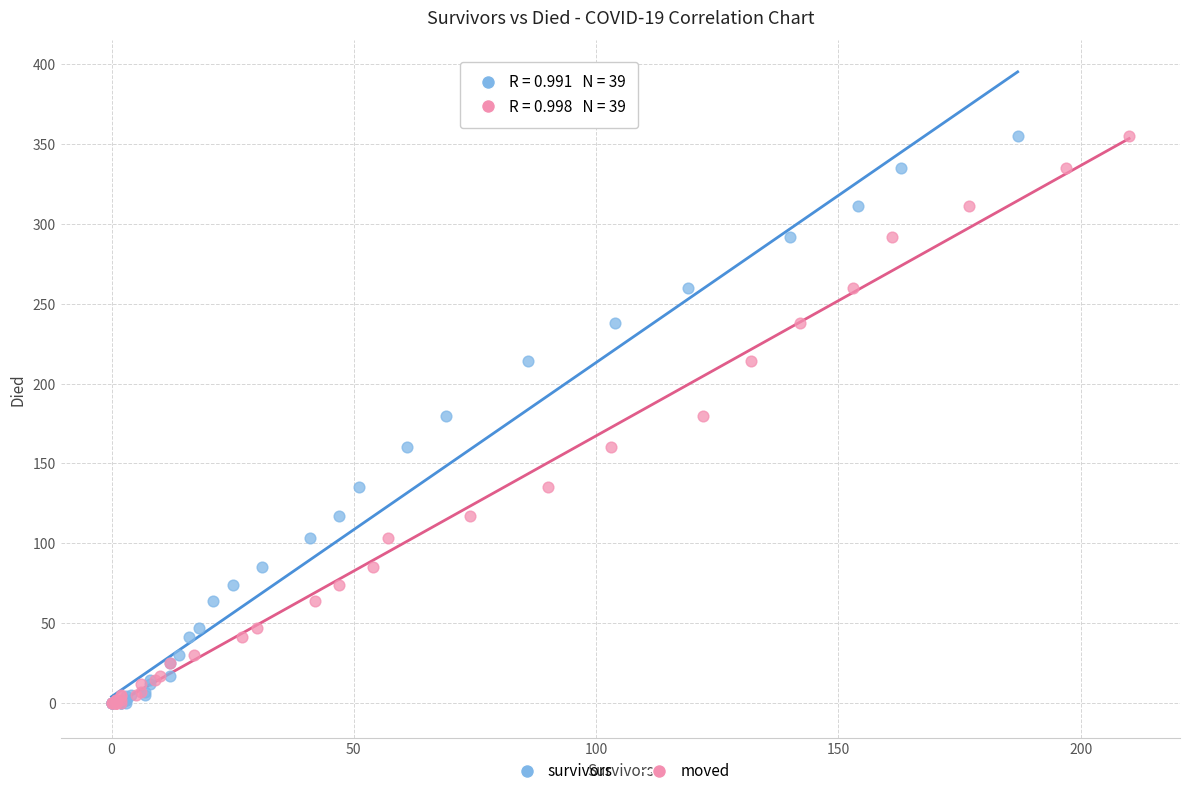

What are all the series names shown in the legend?

survivors, moved